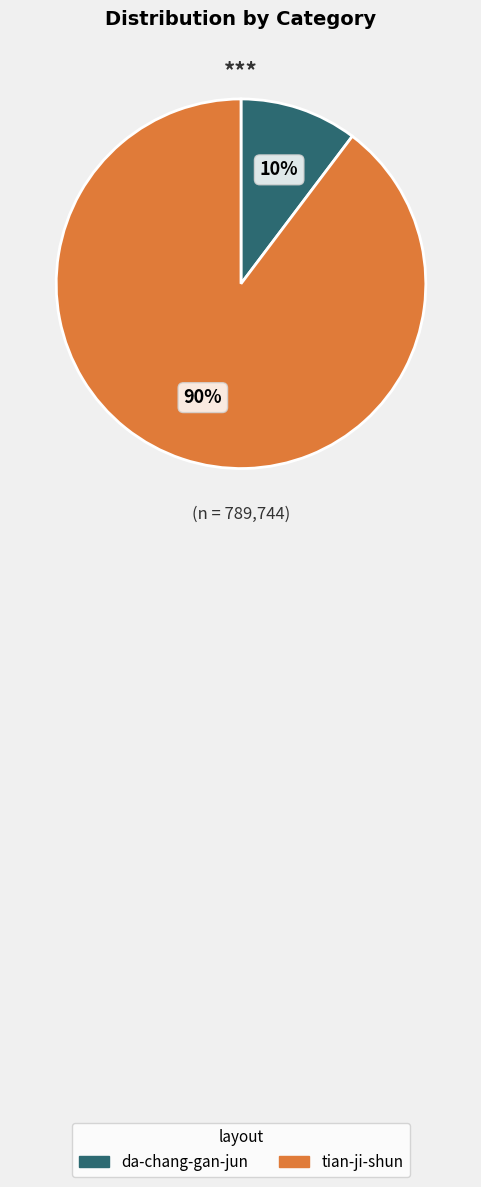

To the nearest percent, what is the average slice percentage?

50%